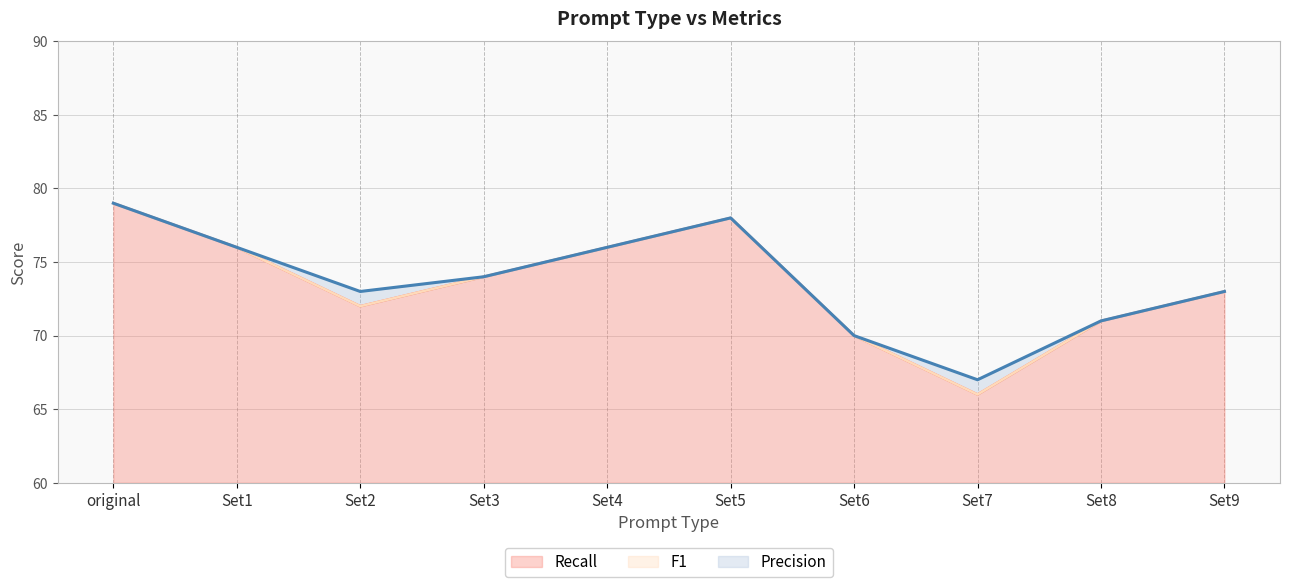

What is the maximum value for F1?

79